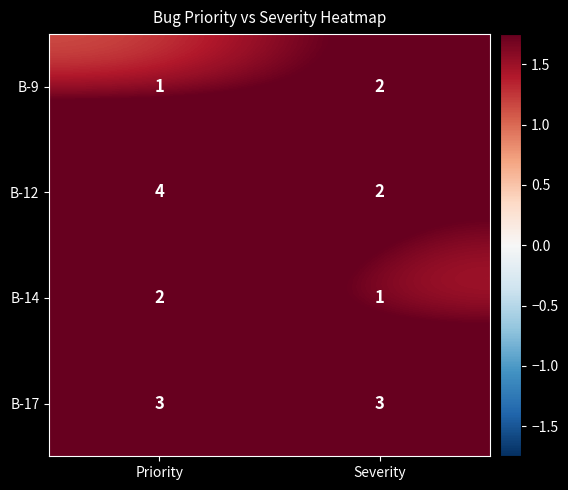

What is the sum of the B-17 values at Priority and Severity?

6